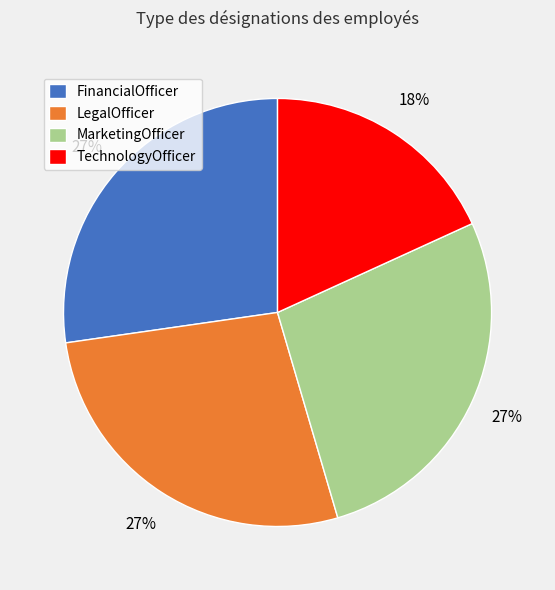

To the nearest percent, what is the average slice percentage?

25%